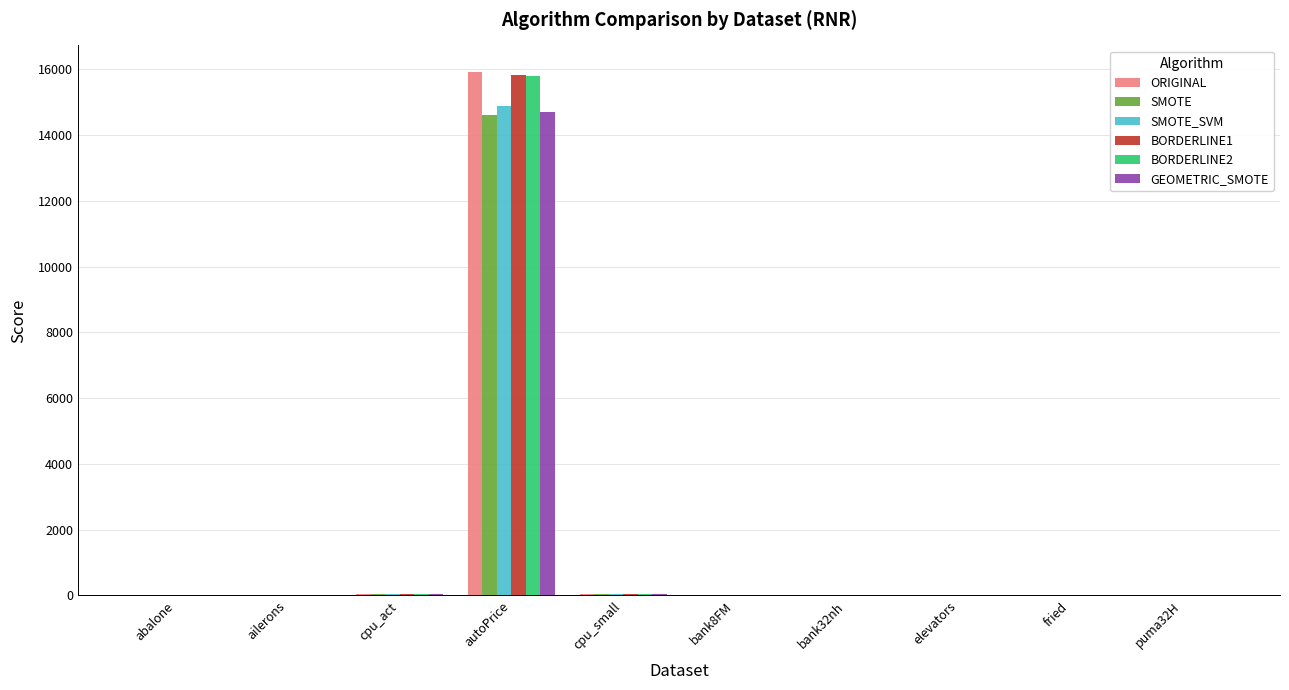

Count the number of data series in this chart.

6